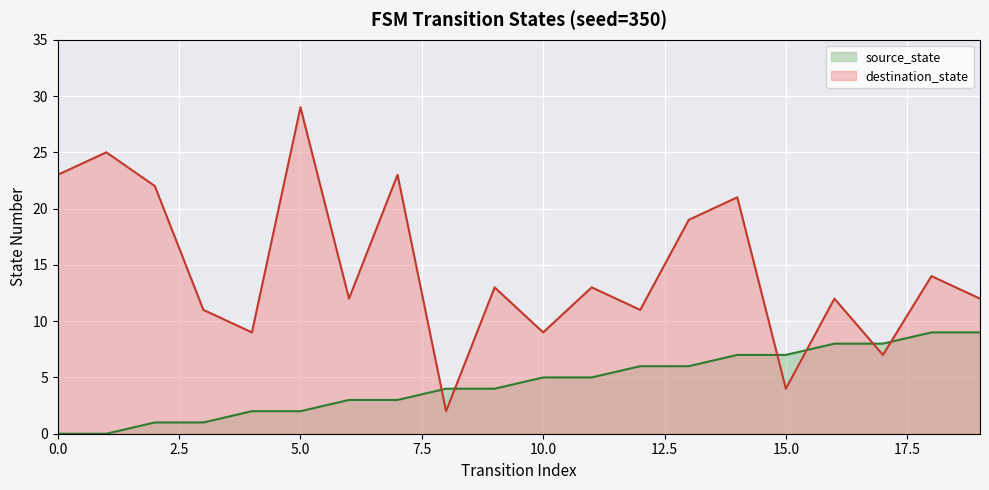

Reading right to left, what are all the values shown in this chart?

source_state: 9	9	8	8	7	7	6	6	5	5	4	4	3	3	2	2	1	1	0	0
destination_state: 12	14	7	12	4	21	19	11	13	9	13	2	23	12	29	9	11	22	25	23